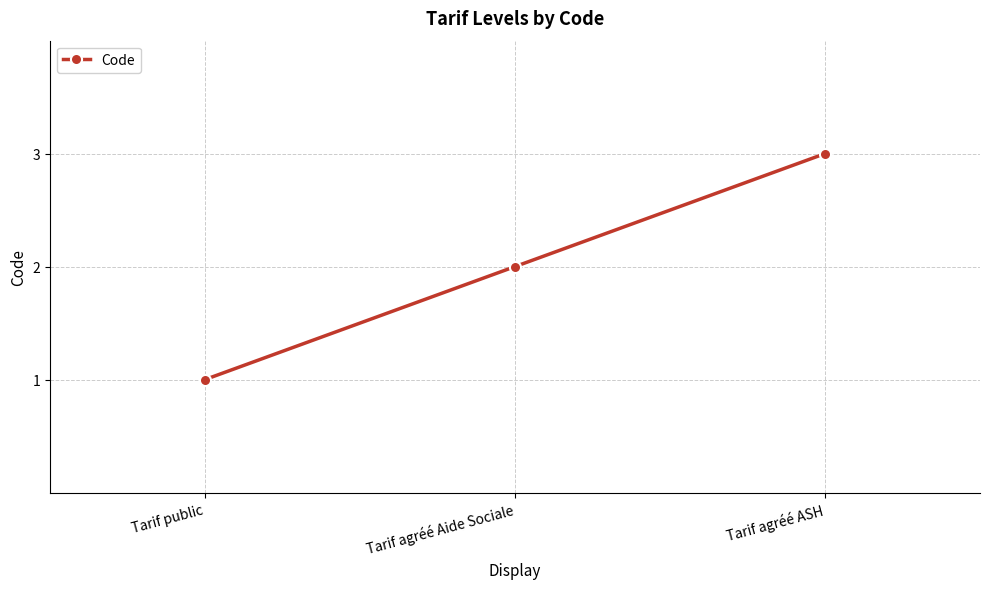

Reading right to left, transcribe all the data shown in this chart.

3	2	1